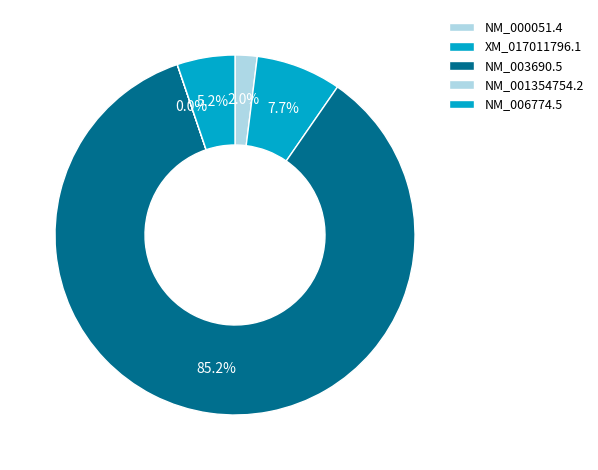

True or false: XM_017011796.1 accounts for 21% of the total.

False